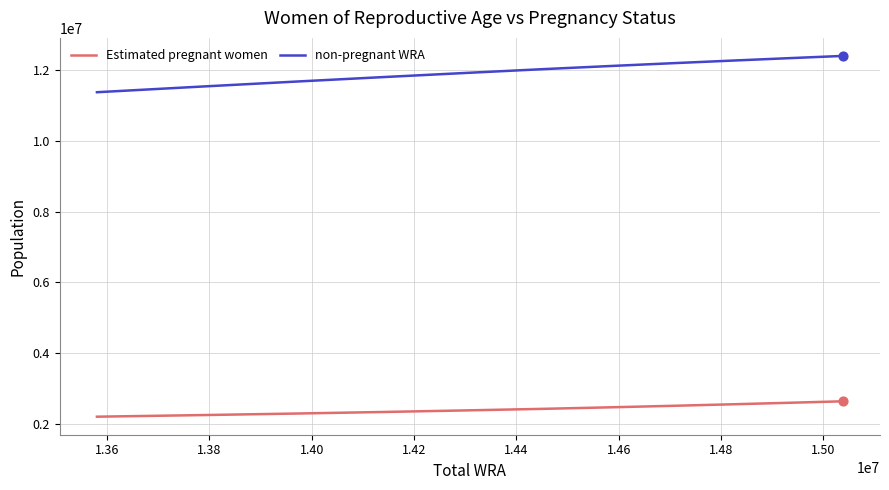

List the series in order of their peak value, highest first.

non-pregnant WRA, Estimated pregnant women